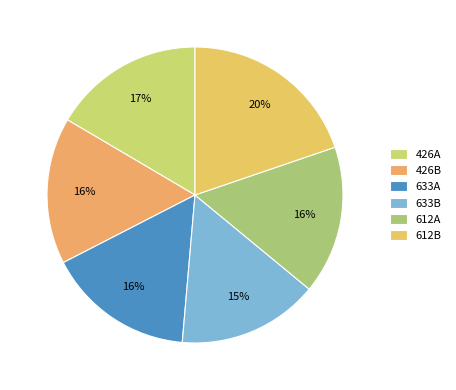

How many segments does this pie chart have?

6